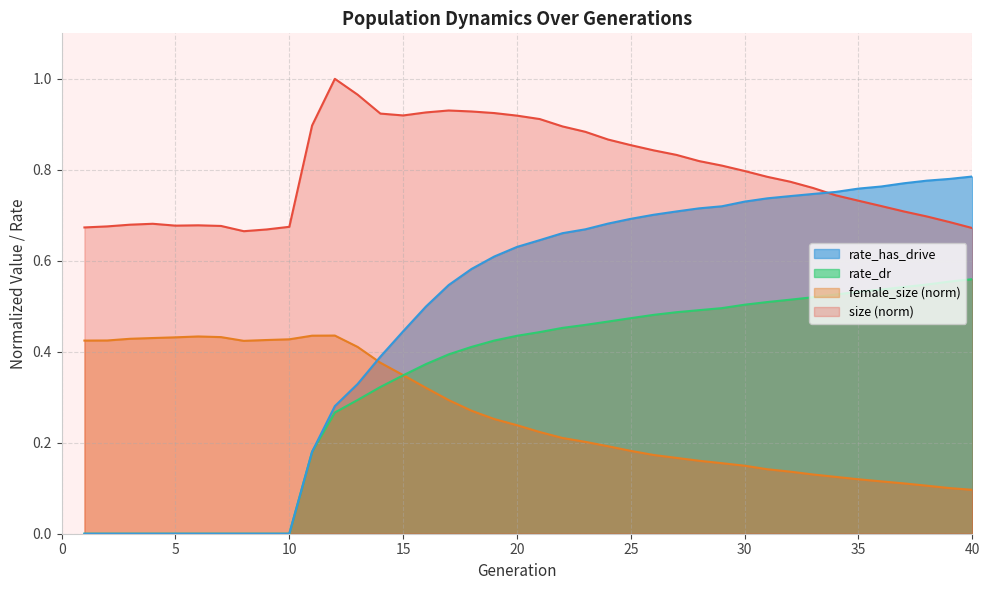

Which series has the widest spread of values?

rate_has_drive